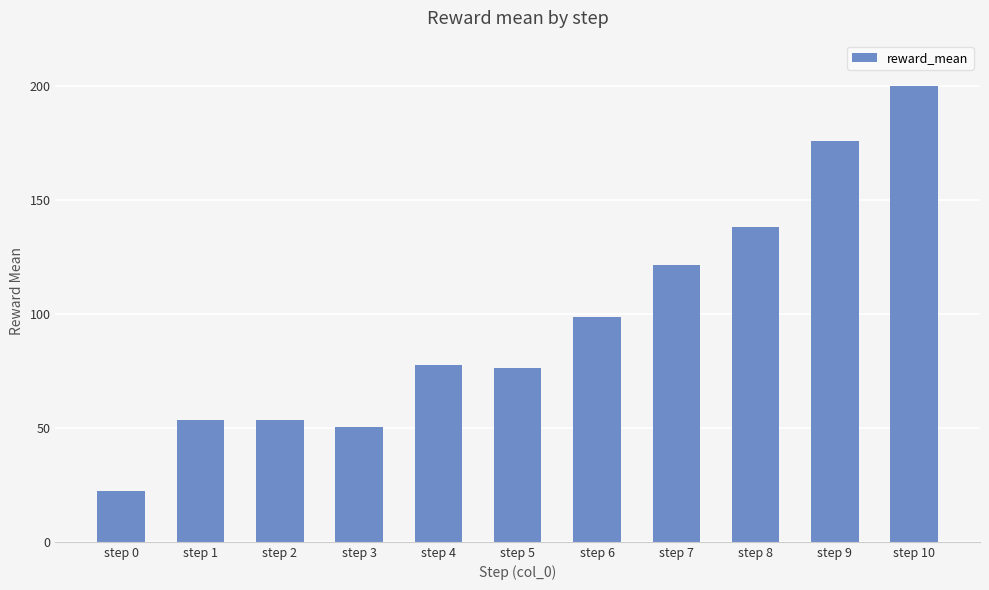

The value at step 5 is 40.0. True or false?

False